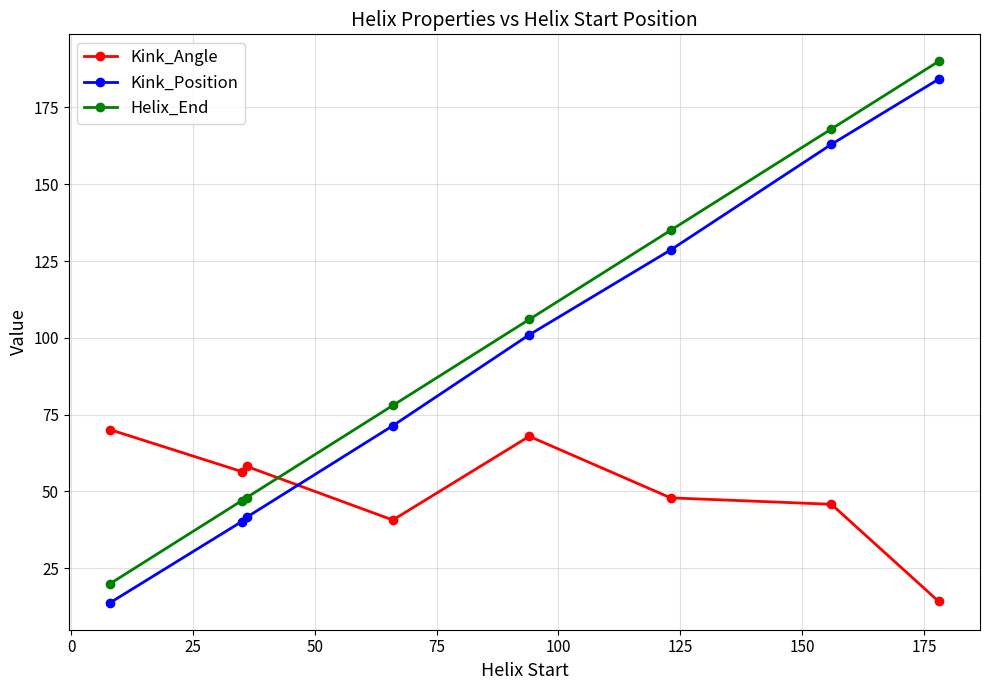

What is the greatest value displayed?

190.0